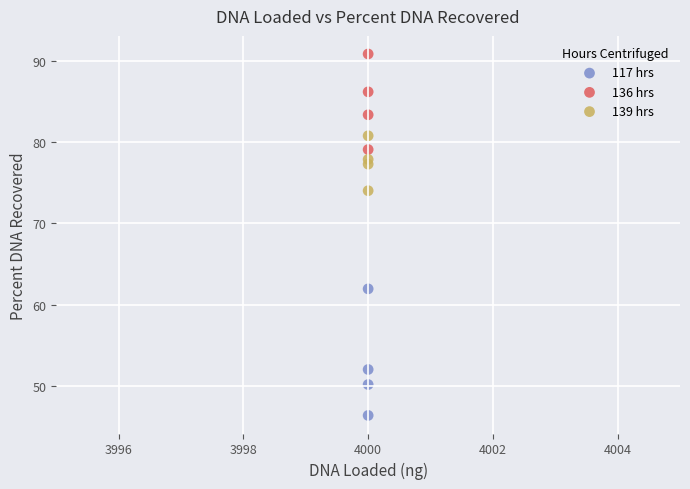

Which series contains the lowest Y value?

117 hrs